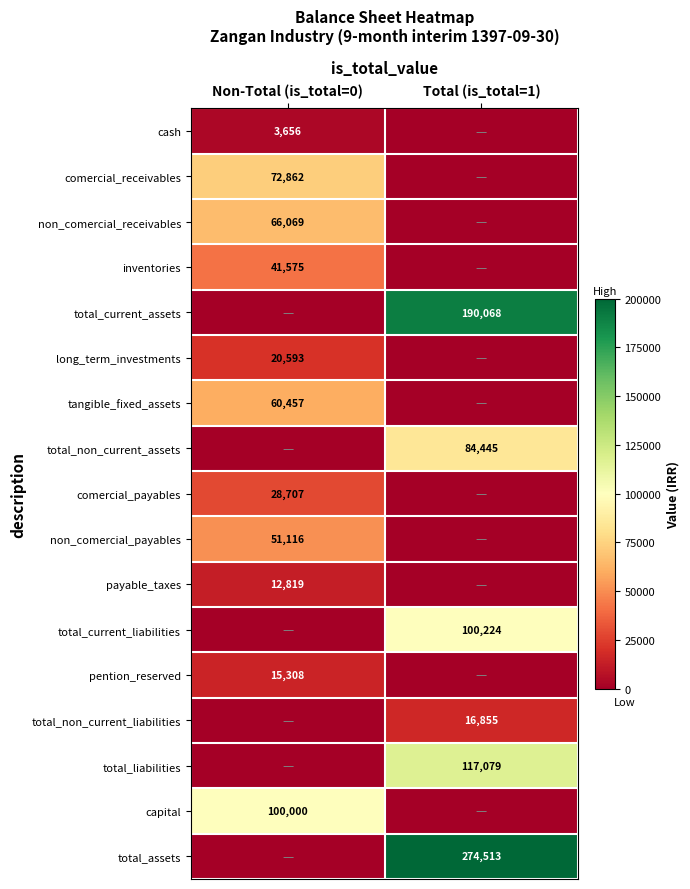

The comercial_payables series shows 10002 at Non-Total (is_total=0). True or false?

False